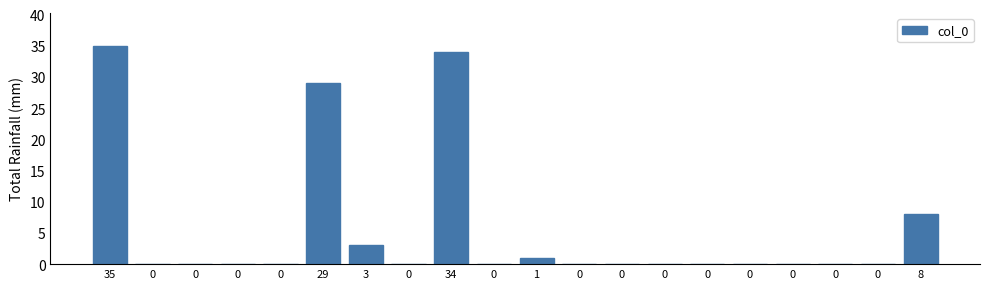

How many categories are shown in the chart?

20